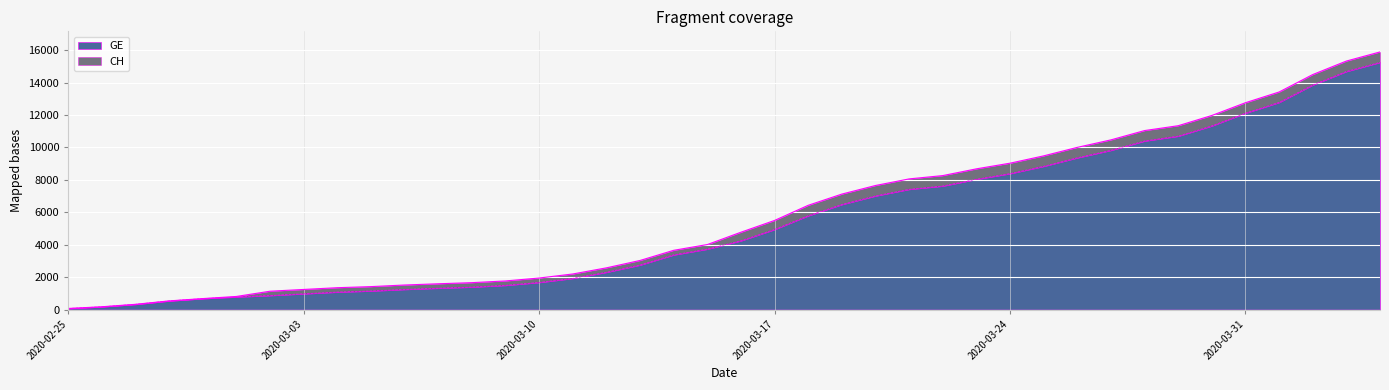

Is it true that CH equals 2199 at 2020-03-11?

True